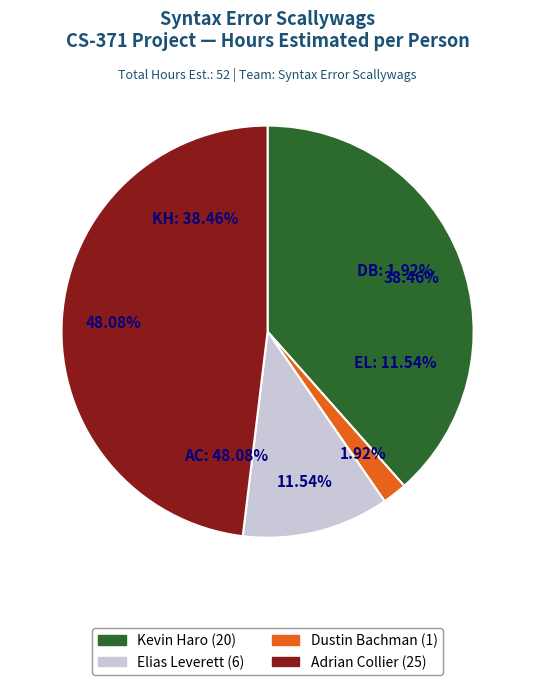

The Kevin Haro slice represents 38% of the pie. True or false?

True